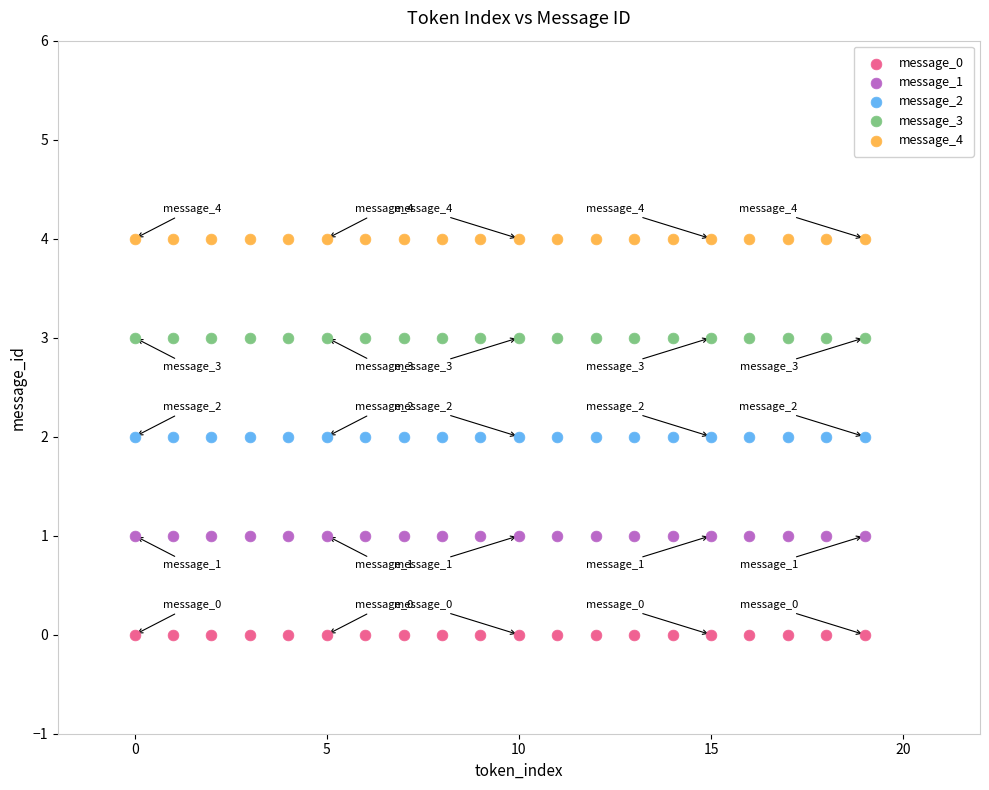

Which series reaches the minimum Y coordinate?

message_0